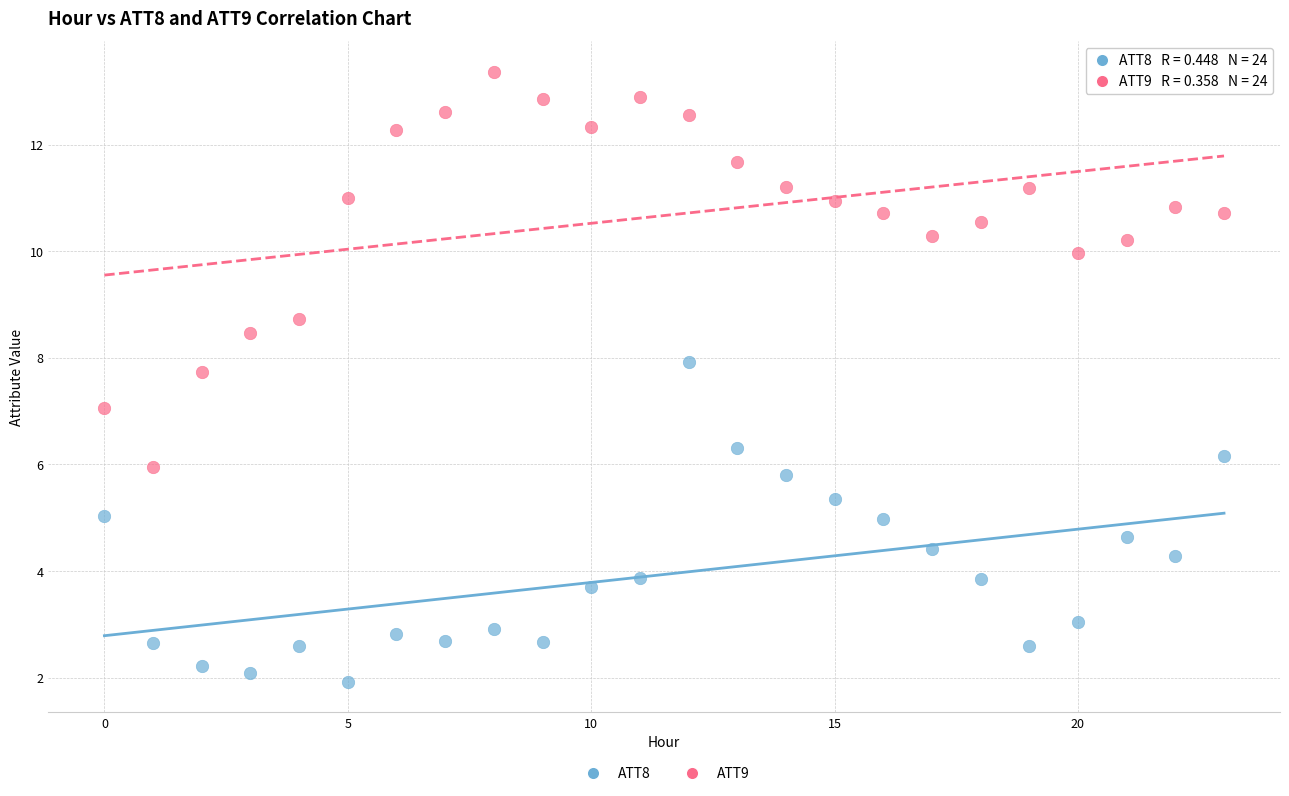

Which series contains the lowest Y value?

ATT8